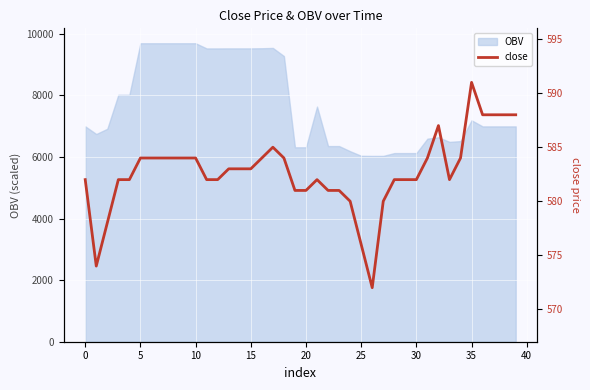

How many values are below 583?

20